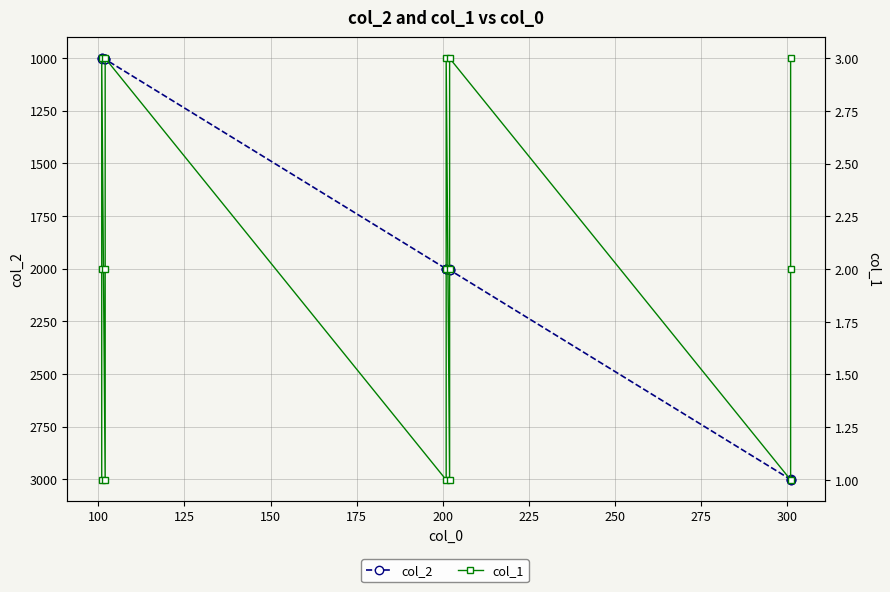

What is the average value of the col_1 series?

2